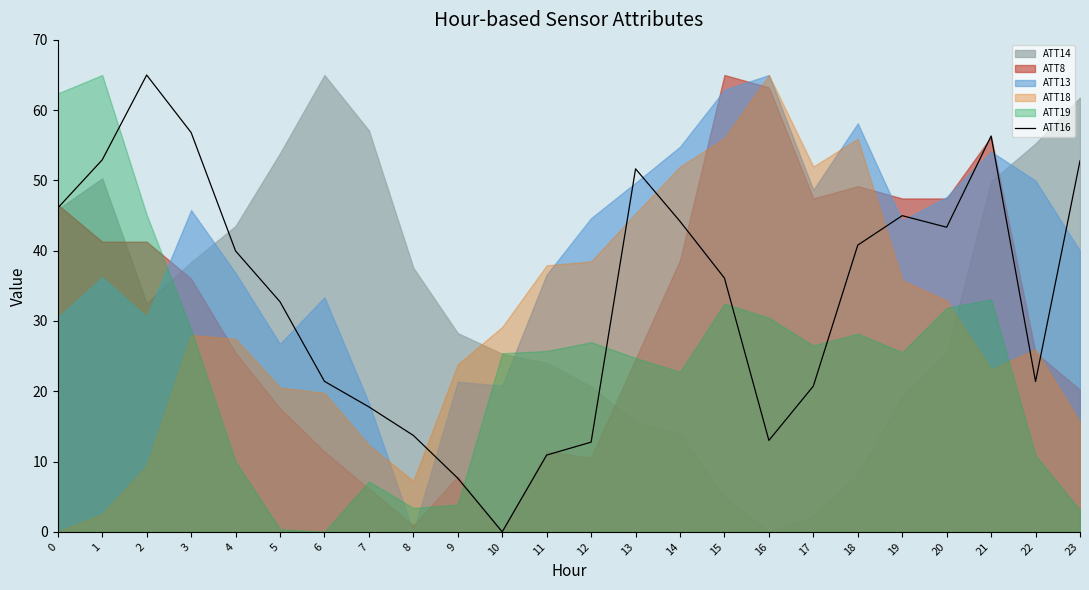

The value at 11 is 16.7. True or false?

False